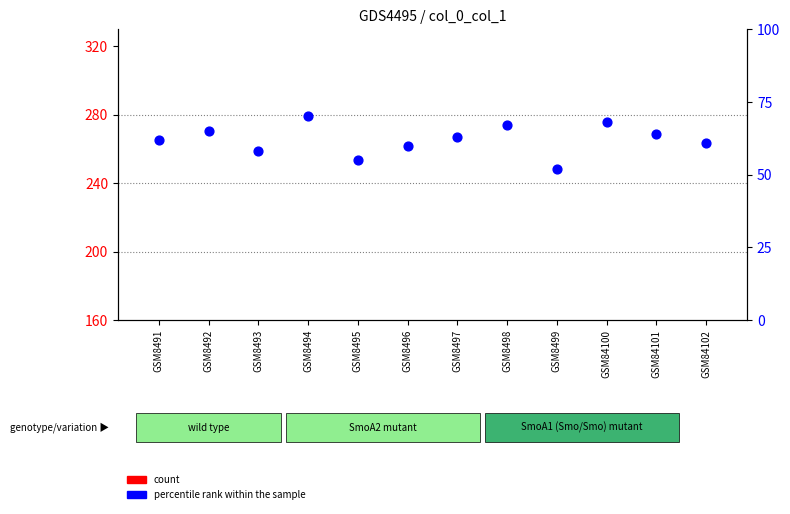

At which category is the sum across all series the highest?

GSM8494